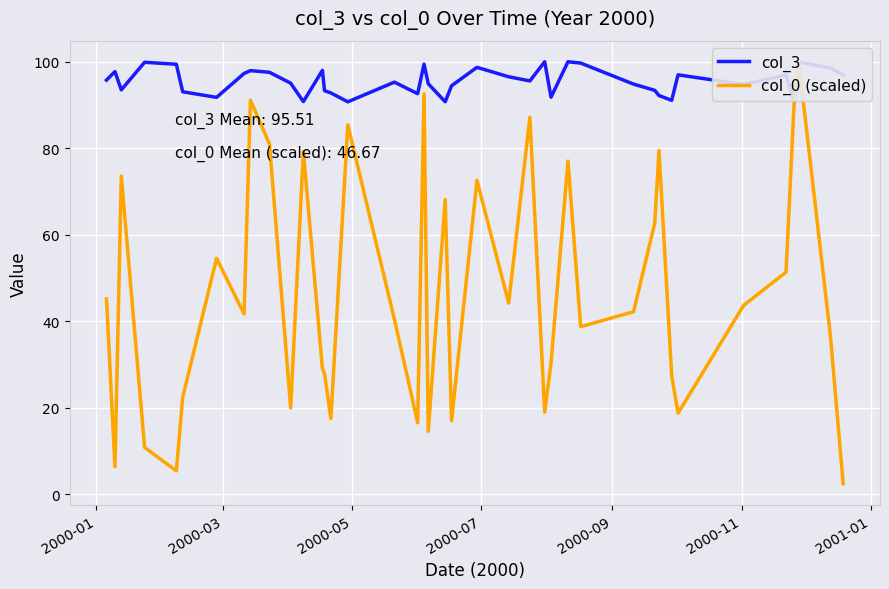

What is the lowest value of the col_3 series?

90.7